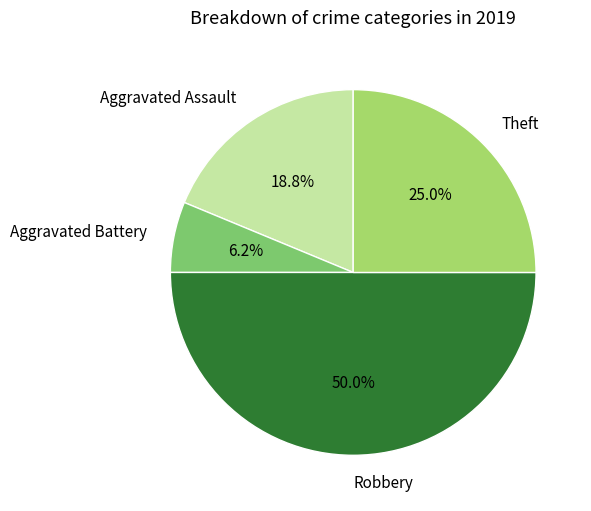

To the nearest percent, what portion does Theft represent?

25%